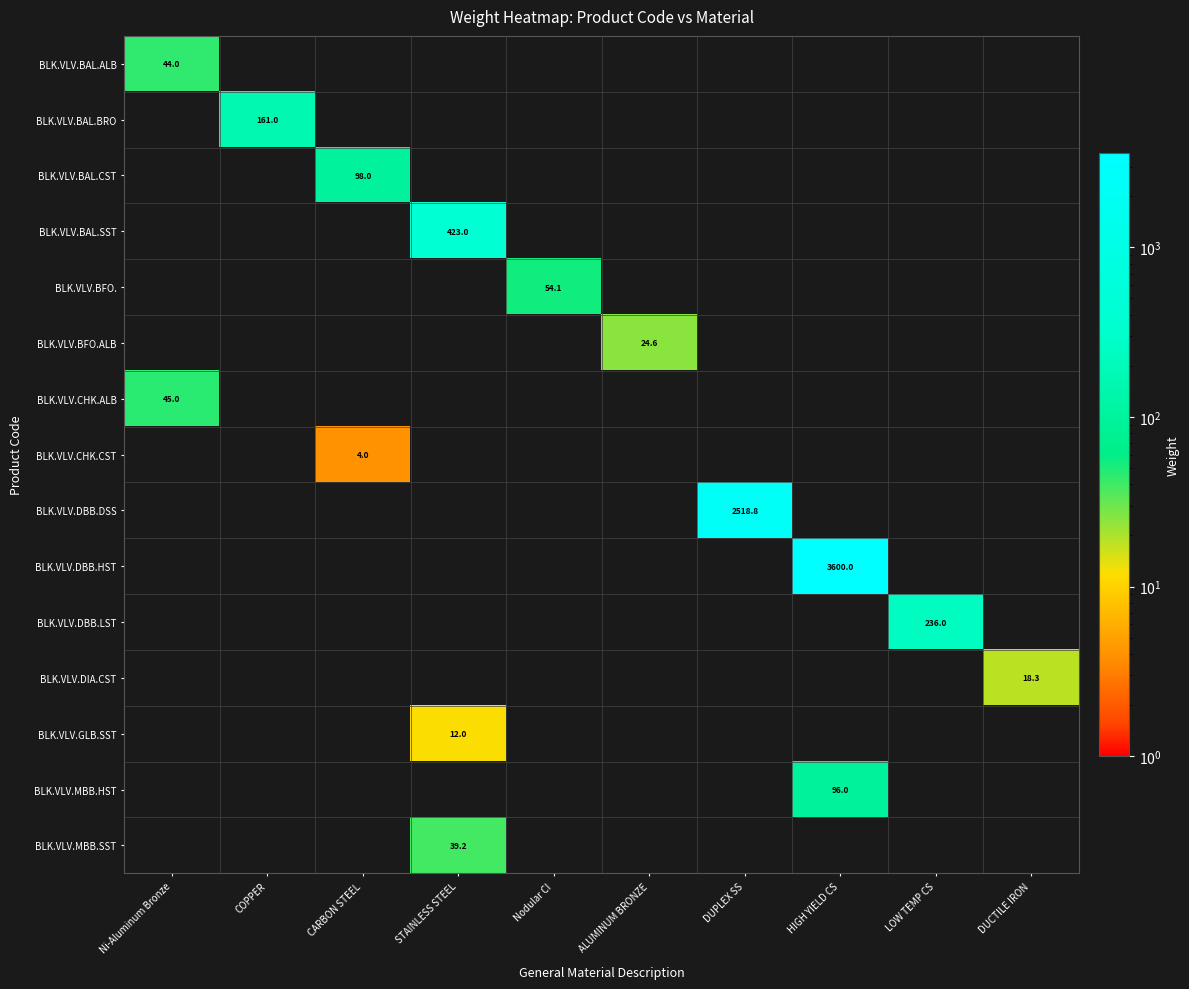

Is the value of BLK.VLV.DBB.DSS at DUPLEX SS greater than the value of BLK.VLV.BAL.SST at STAINLESS STEEL?

Yes